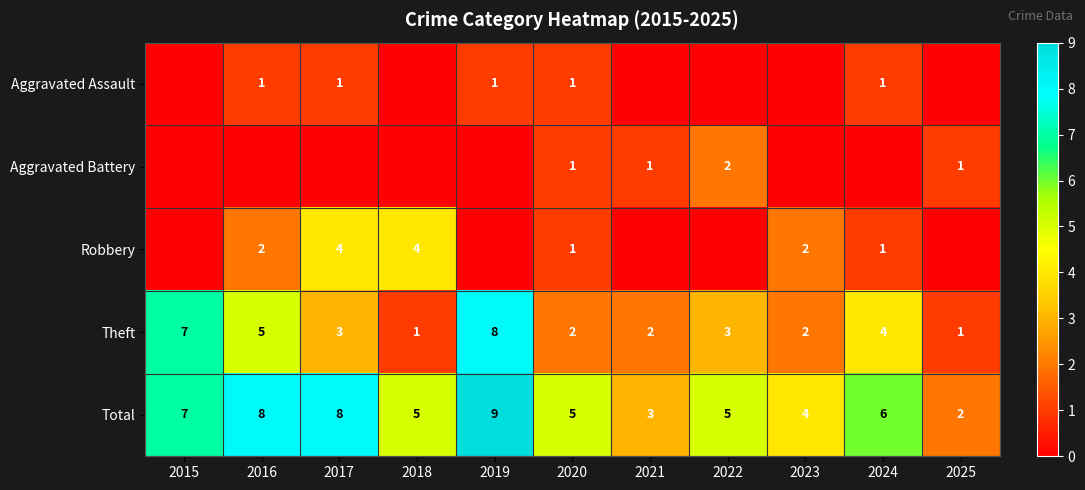

What is the sum of the Robbery values at 2024 and 2018?

5